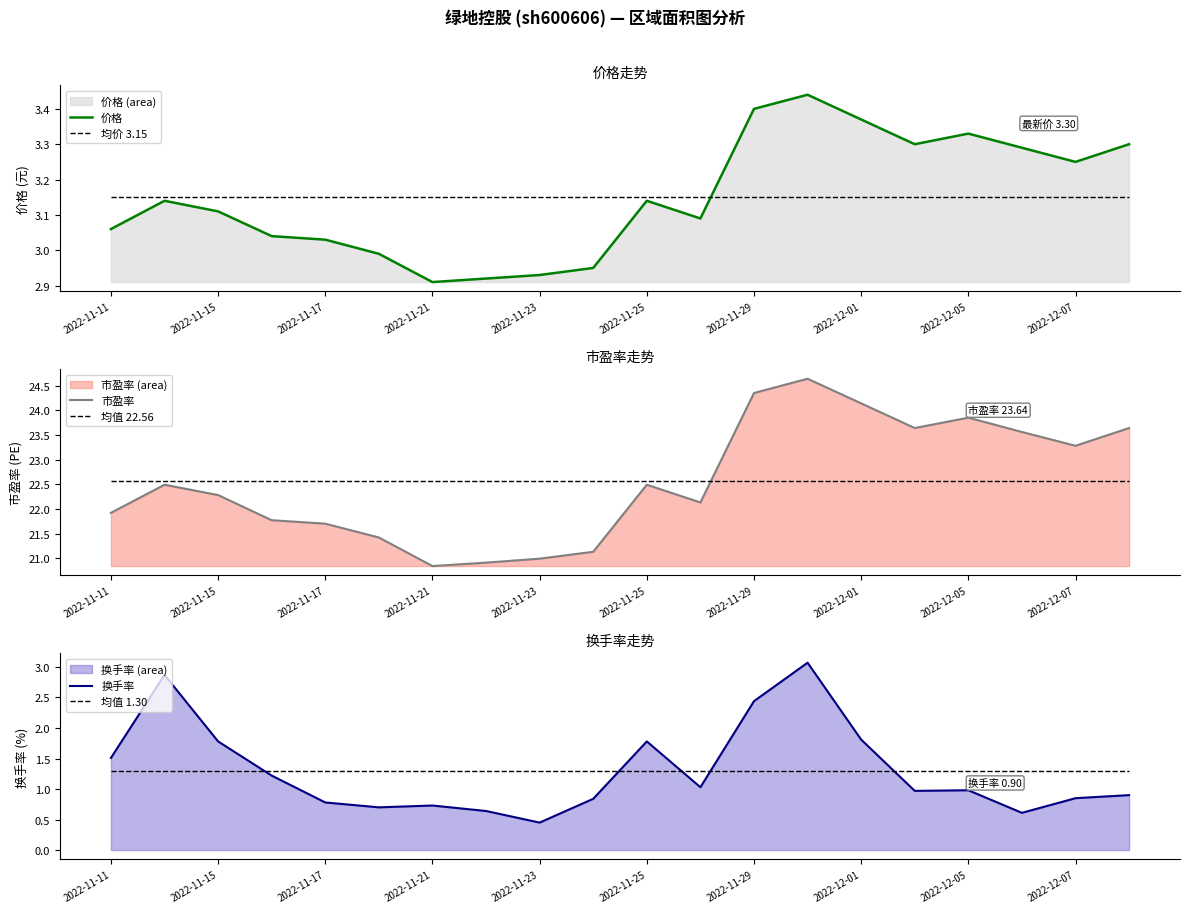

What is the sum of the 均值 1.30 values at 11 and 15?

2.6